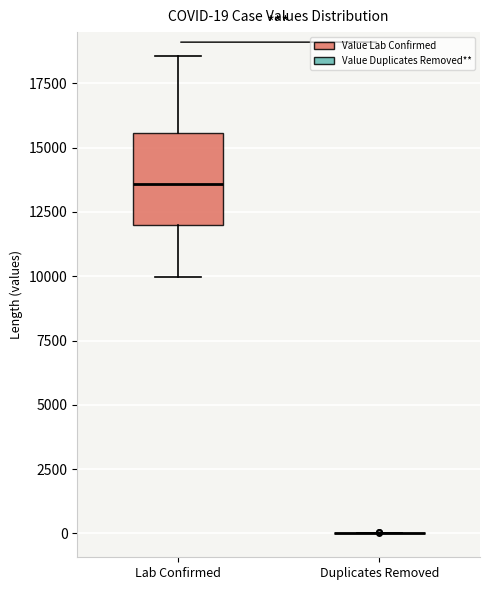

Comparing the boxes themselves (not the whiskers), which one is the tallest?

Lab Confirmed